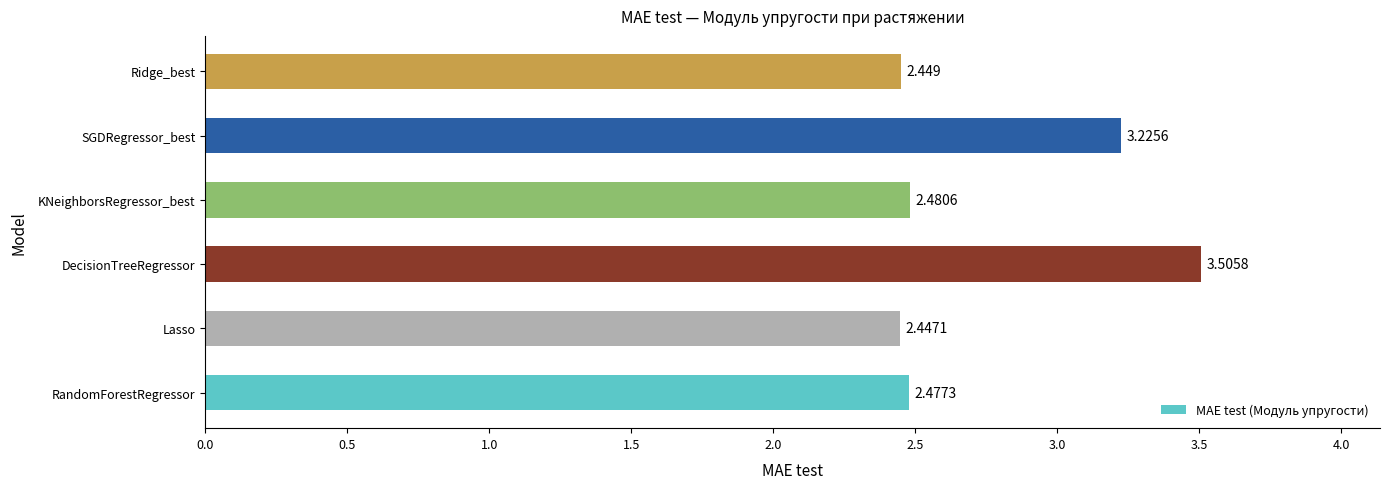

Between Lasso and SGDRegressor_best, which is larger?

SGDRegressor_best